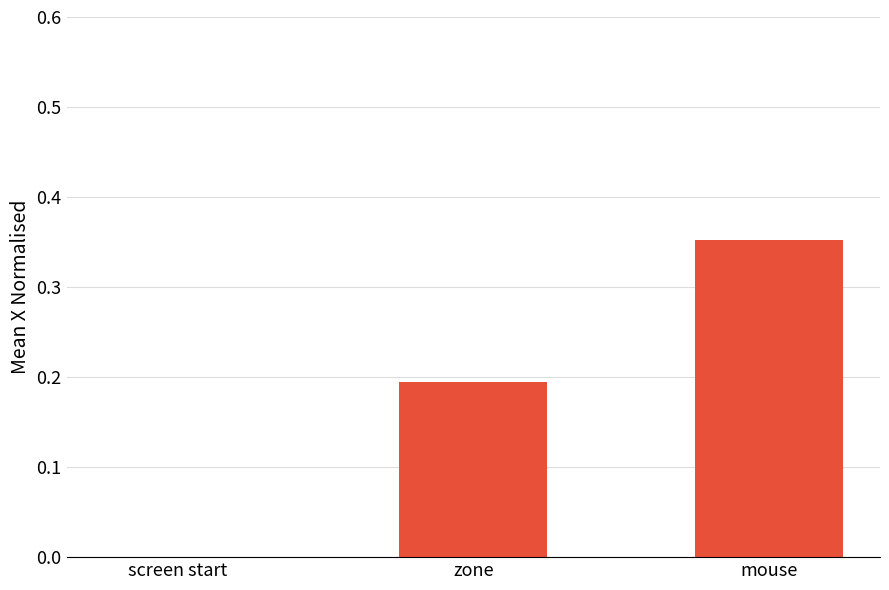

Between screen start and mouse, which is larger?

mouse